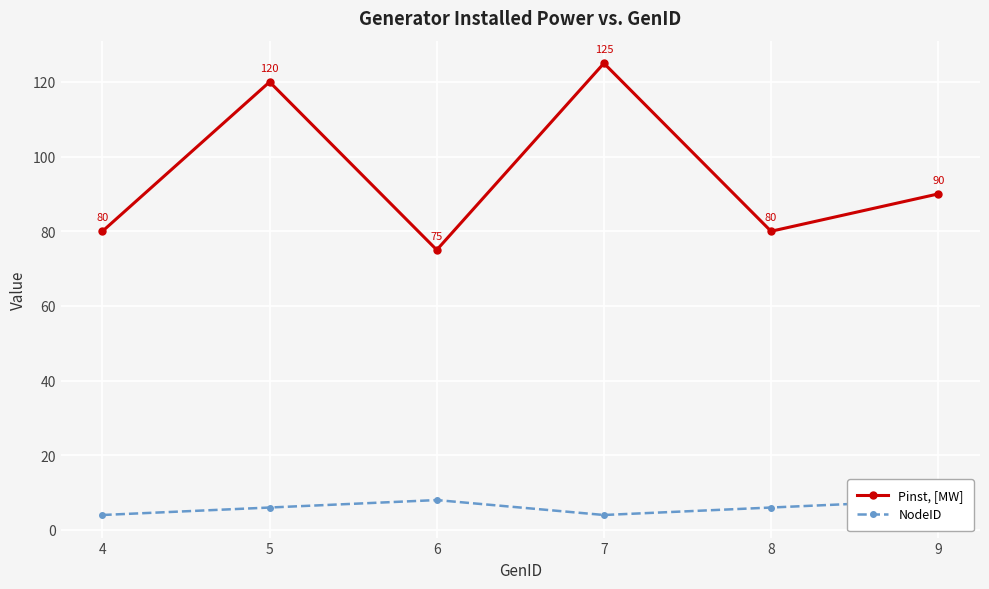

At which category is the sum across all series the highest?

7